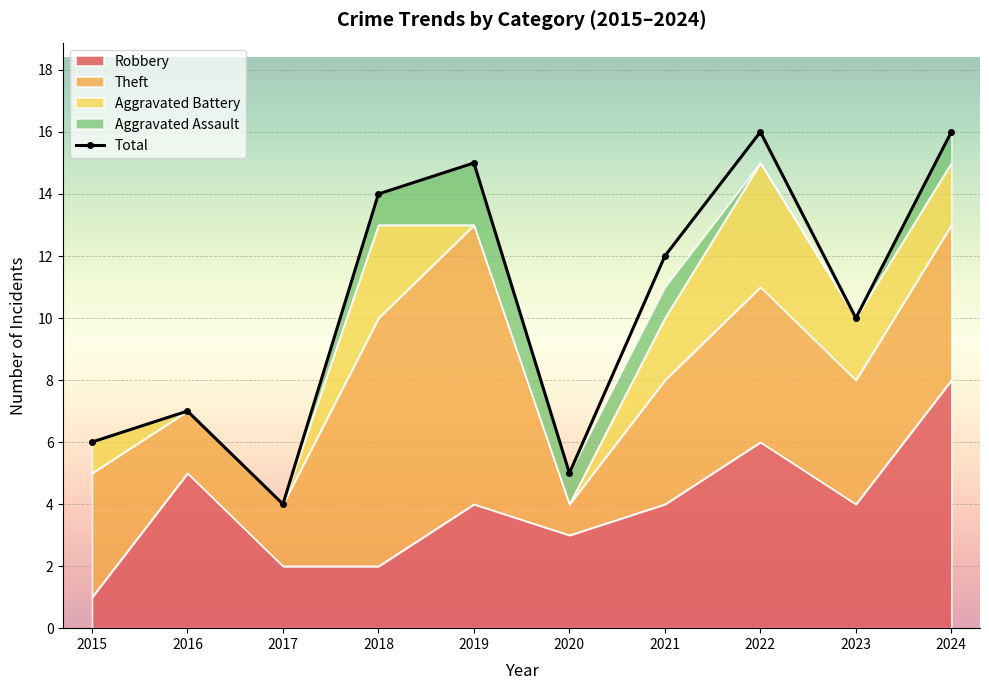

What is the sum of the values at 2024 and 2023?

26